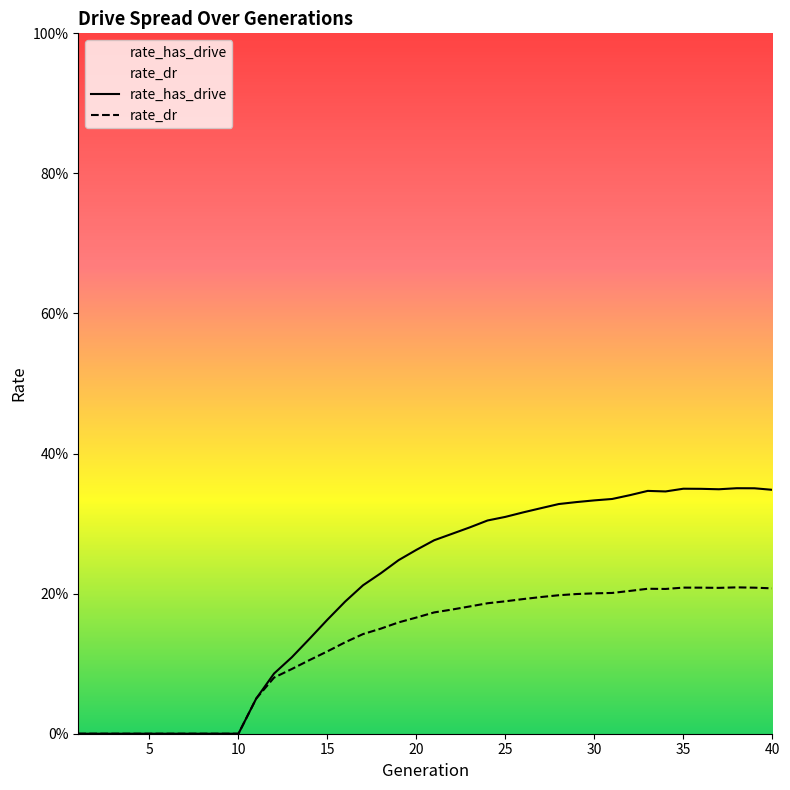

At which label is rate_dr closest to 0?

1